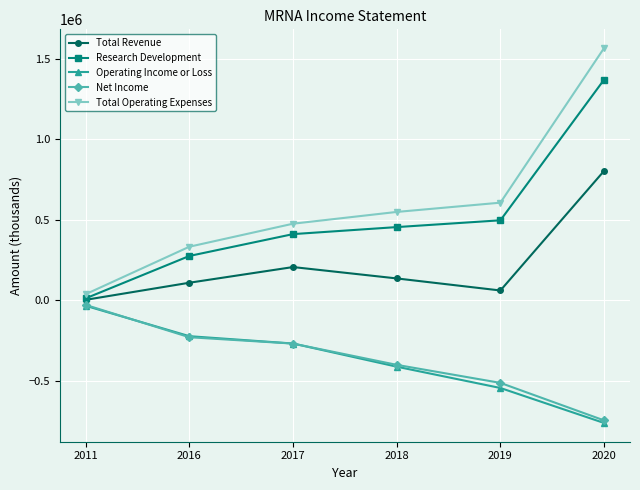

How many lines are shown in the chart?

5